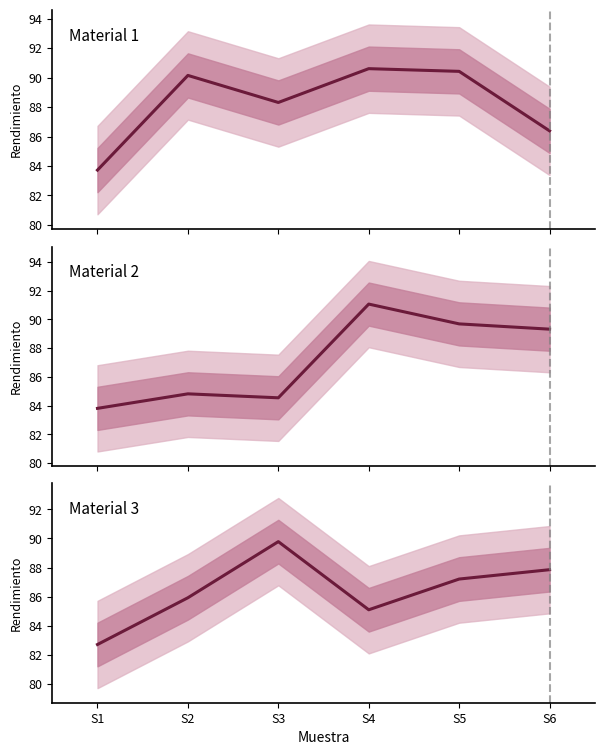

Reading left to right, extract all data points from this chart.

Material 1: 83.7	90.1	88.3	90.6	90.4	86.4
Material 2: 83.8	84.8	84.5	91.1	89.7	89.3
Material 3: 82.7	85.9	89.8	85.1	87.2	87.9